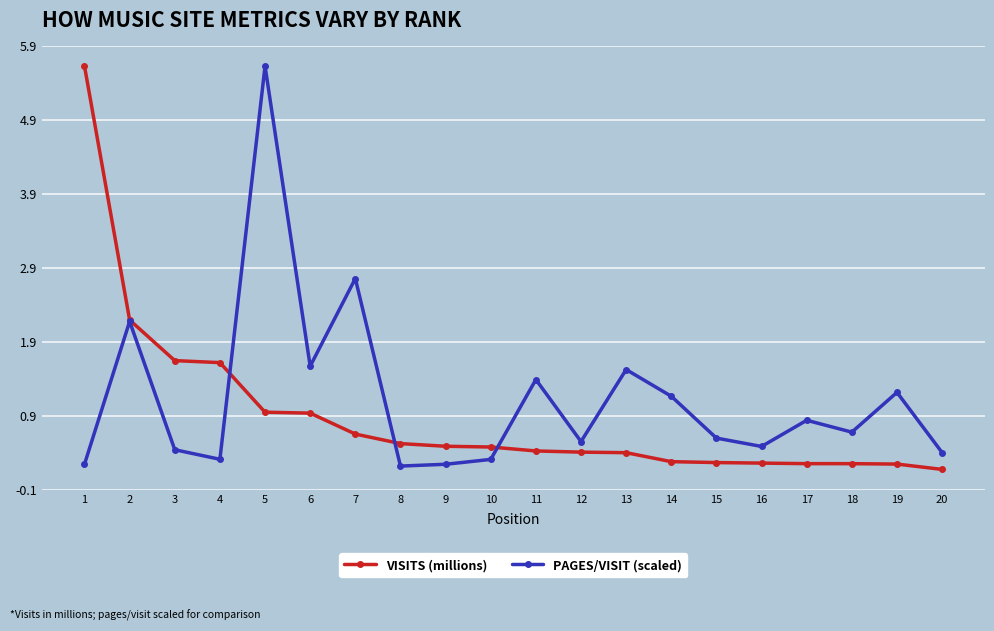

Rank the series at 9 from lowest to highest value.

PAGES/VISIT (scaled), VISITS (millions)